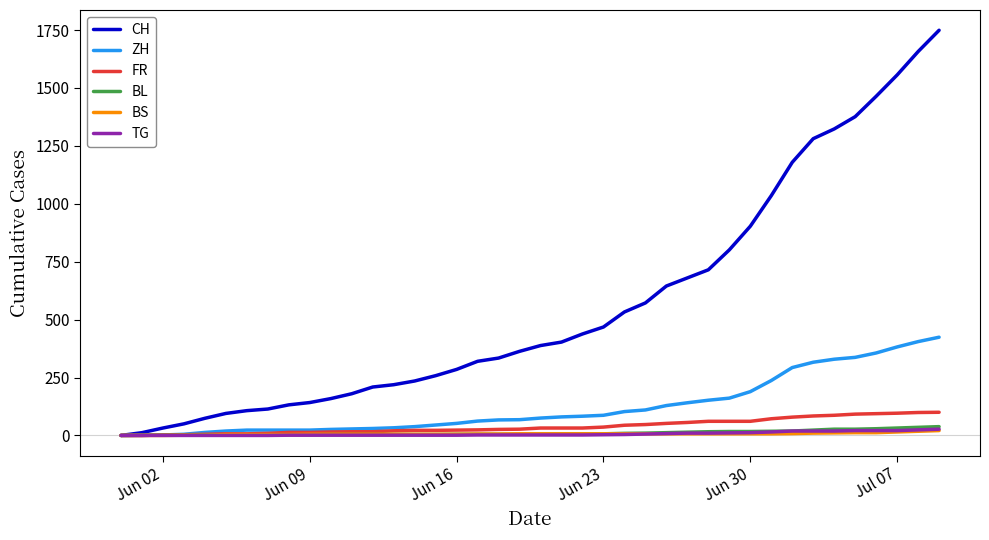

Which series has the widest spread of values?

CH